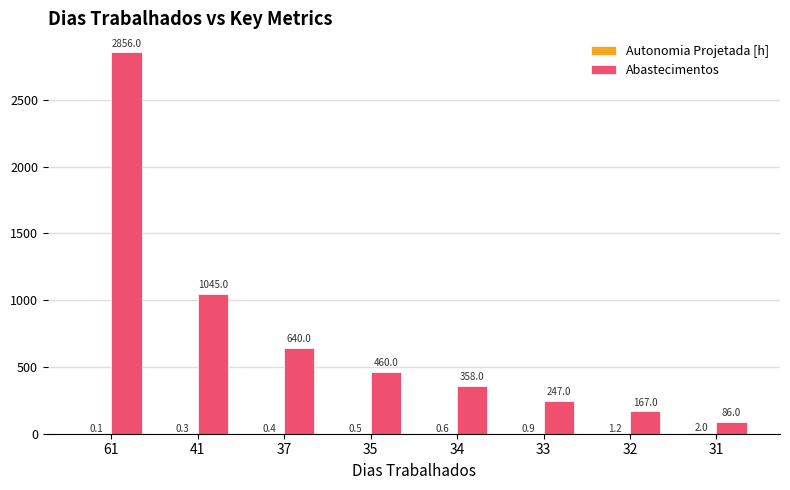

Is it true that Abastecimentos equals 460.0 at 35?

True